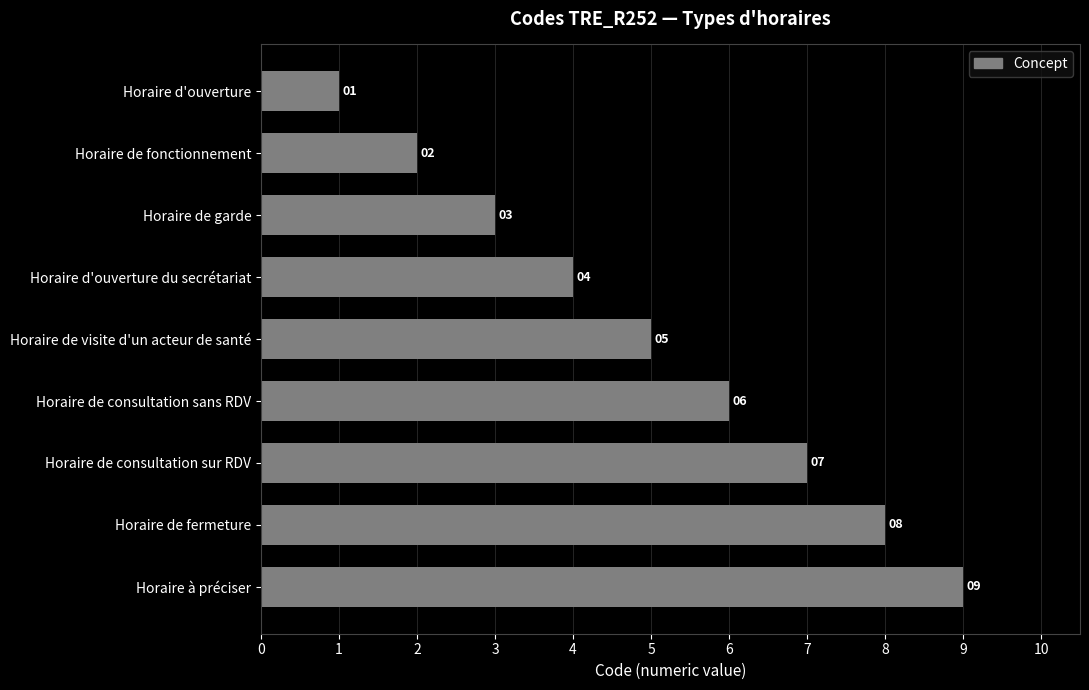

Reading bottom to top, extract all data points from this chart.

Horaire à préciser=9	Horaire de fermeture=8	Horaire de consultation sur RDV=7	Horaire de consultation sans RDV=6	Horaire de visite d'un acteur de santé=5	Horaire d'ouverture du secrétariat=4	Horaire de garde=3	Horaire de fonctionnement=2	Horaire d'ouverture=1